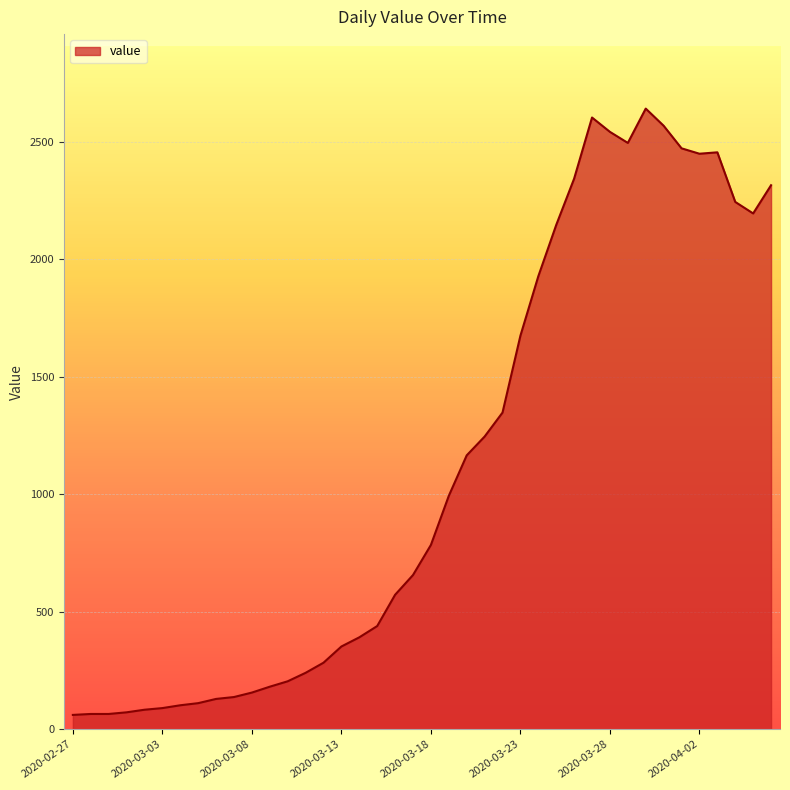

How many lines are shown in the chart?

1